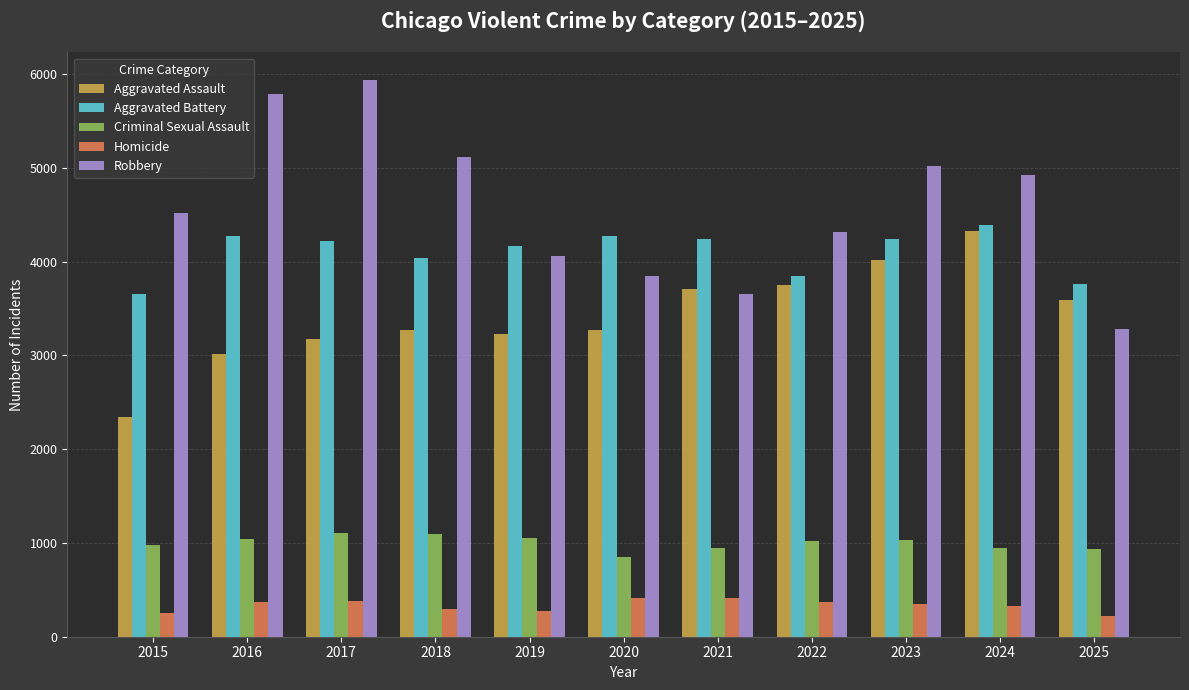

What is the total value across all series at 2020?

12668